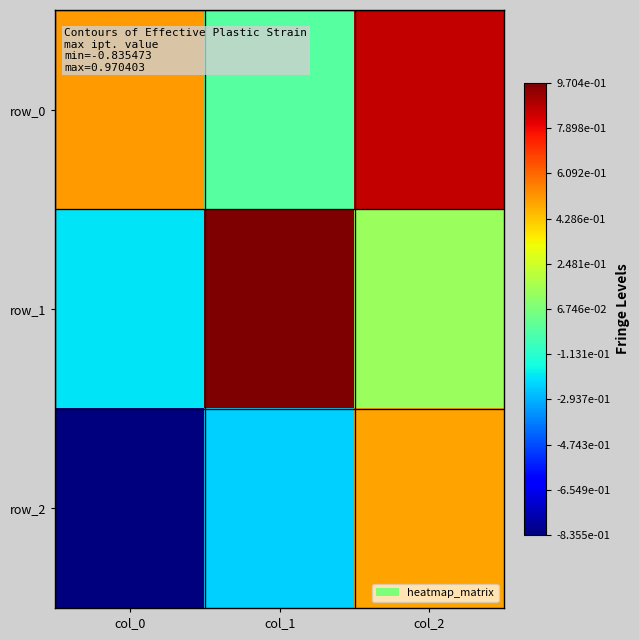

Which has a higher value, col_1 or col_0?

col_0